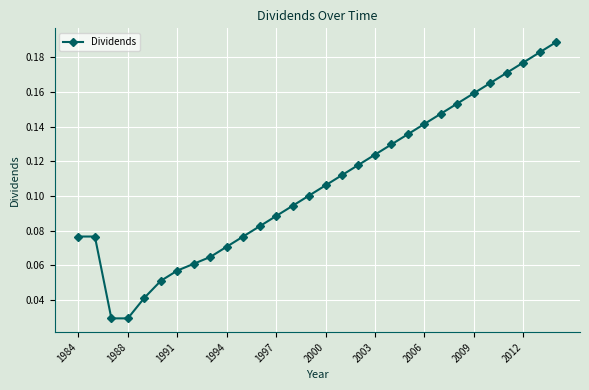

True or false: there are more than 1 points higher than both neighbors.

False